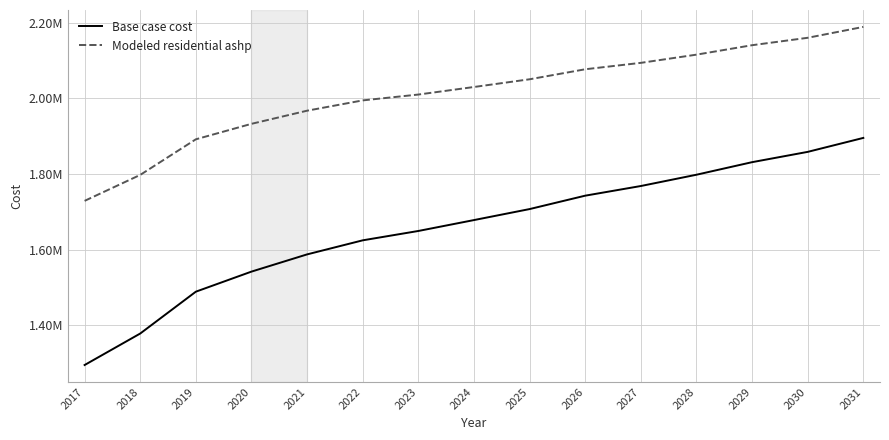

Is this an area chart (filled region under the line)?

No